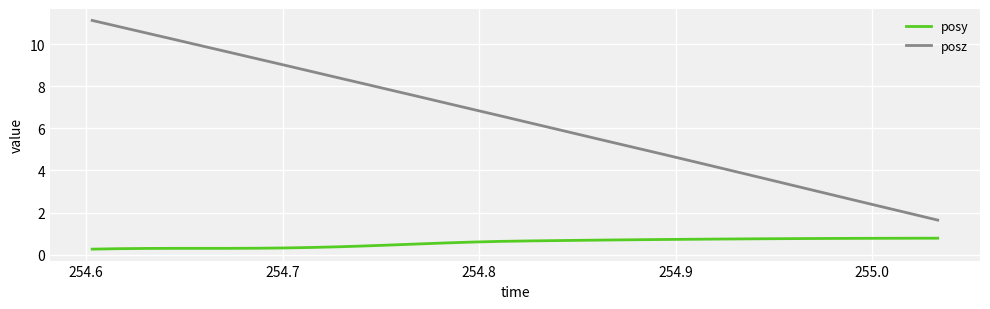

What is the average value of the posy series?

0.6